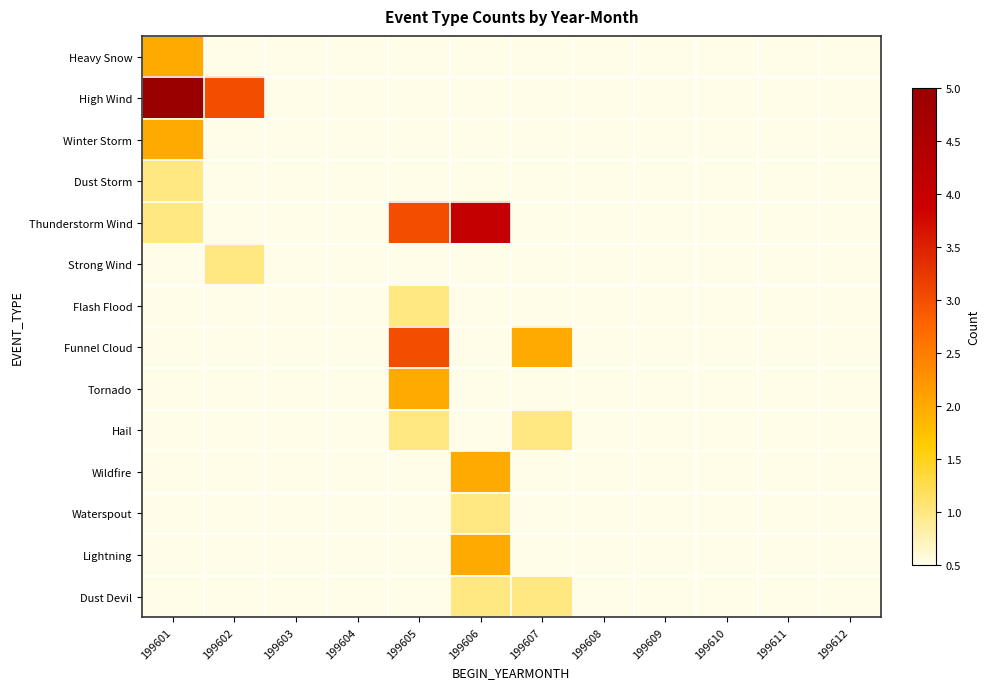

How many series are shown in this chart?

14